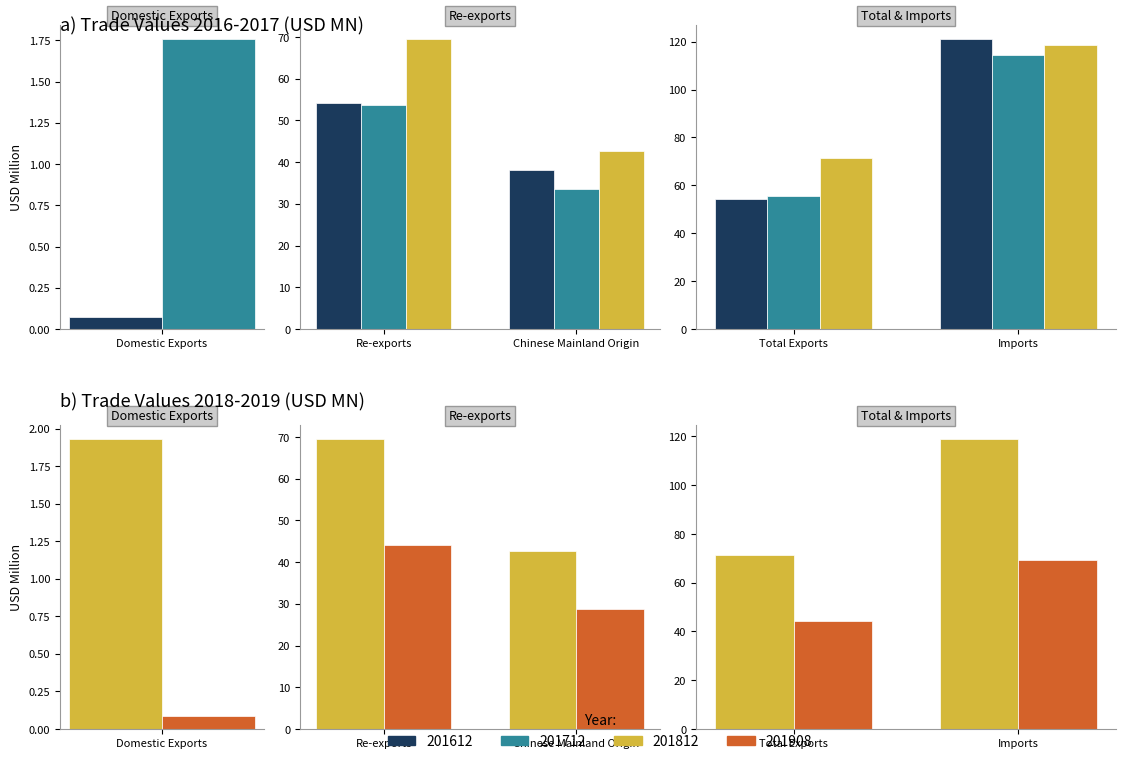

Which series has the largest total across all categories?

201812